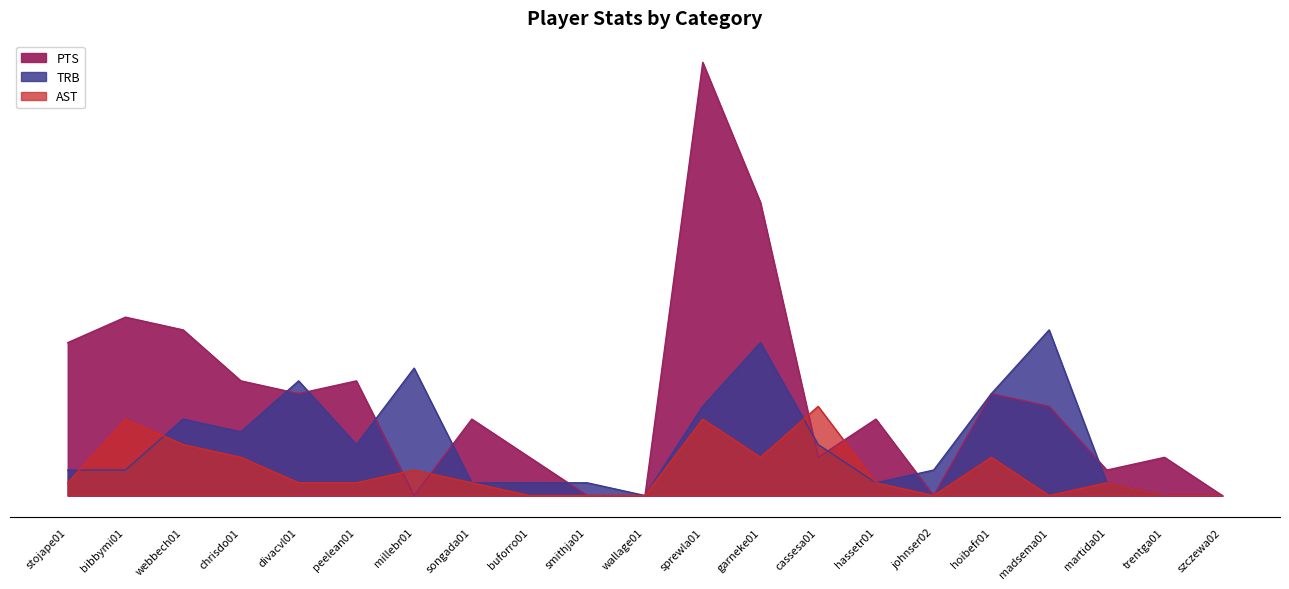

How many data points in TRB are less than 2?

8